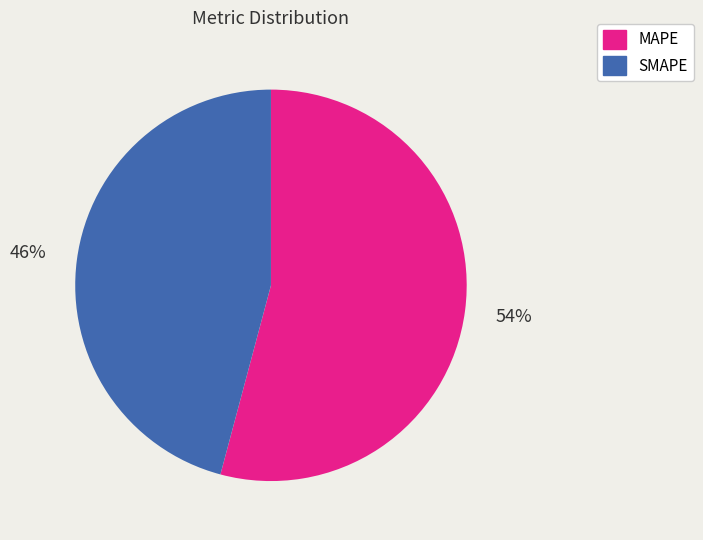

How many slices are in this pie chart?

2